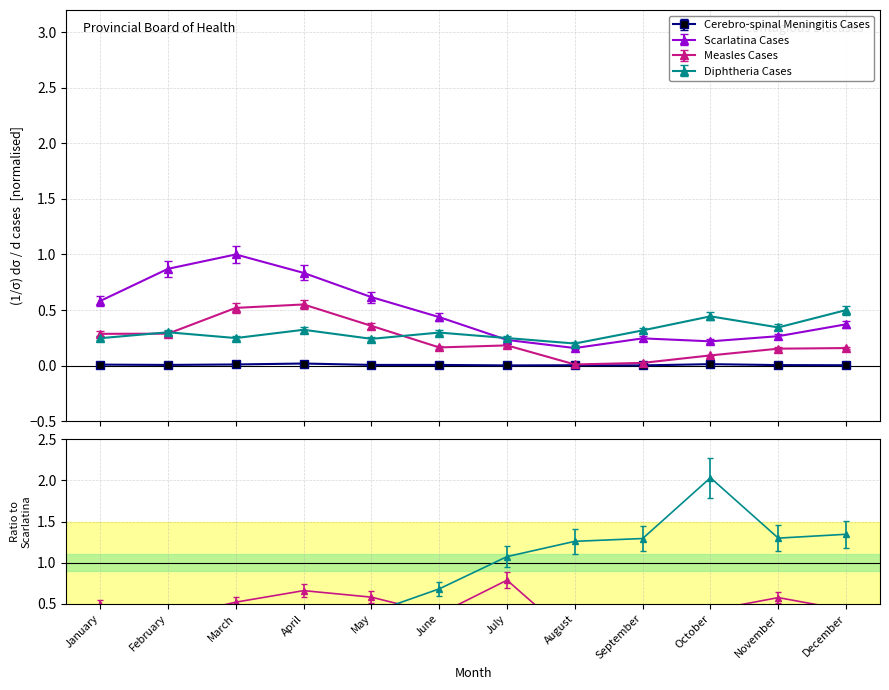

True or false: Measles Cases and Diphtheria Cases cross at least once.

True